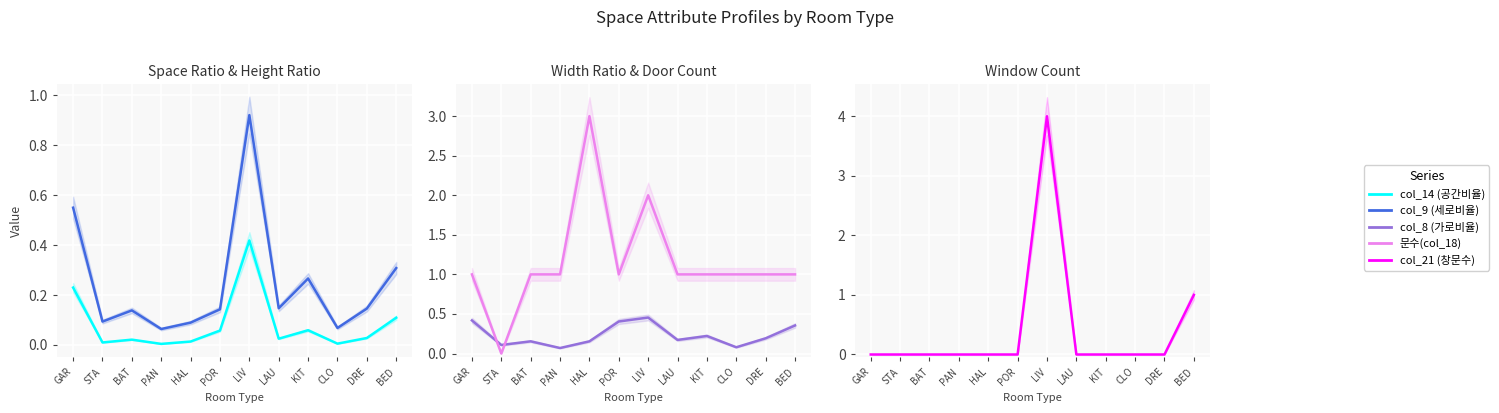

How many intersections are there between col_9 (세로비율) and col_8 (가로비율)?

5